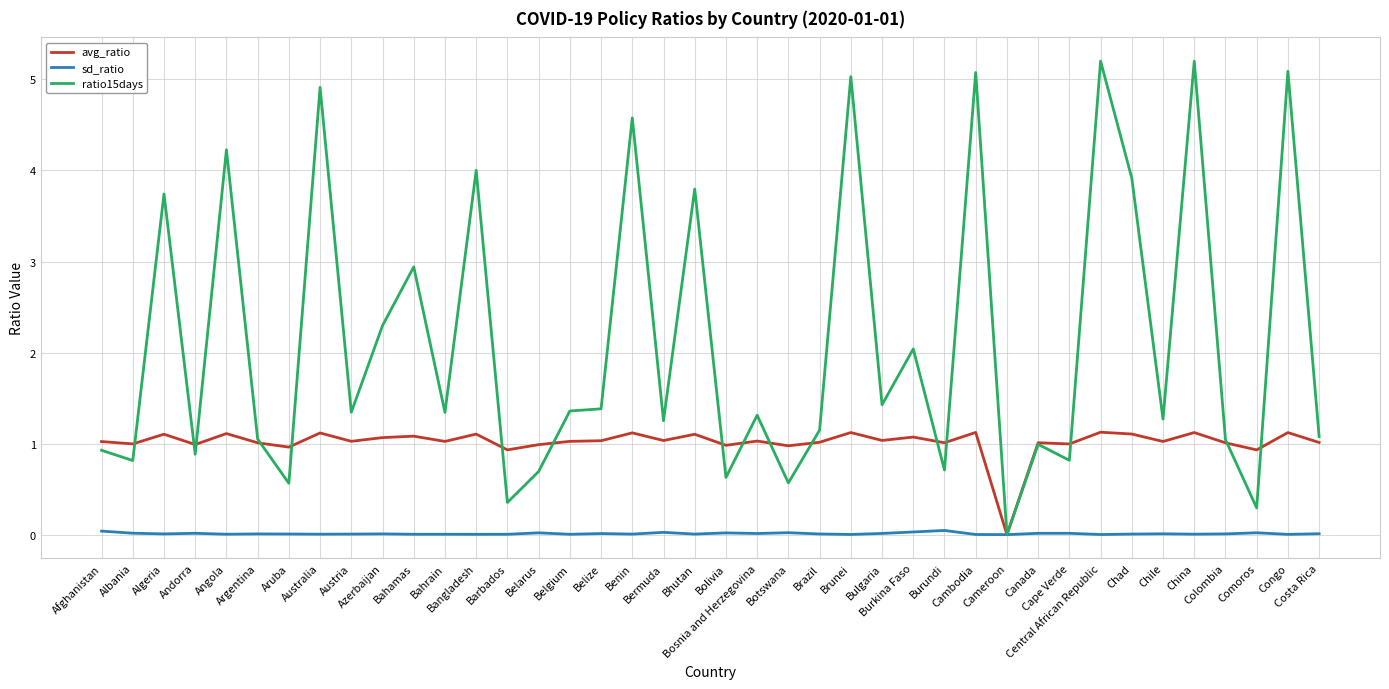

Which series has the largest total across all categories?

ratio15days